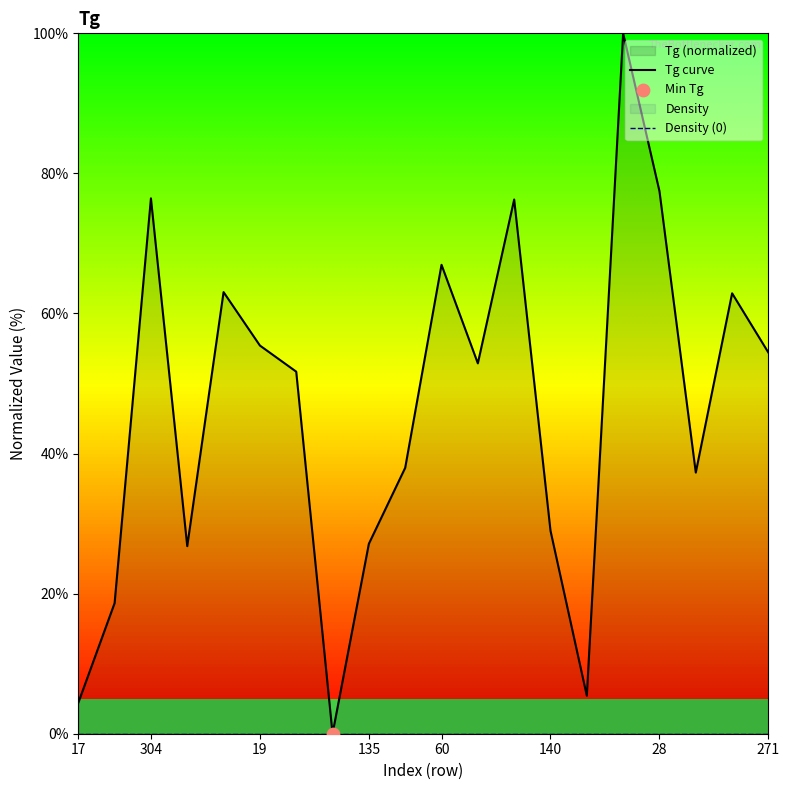

At which category is the sum across all series the highest?

15